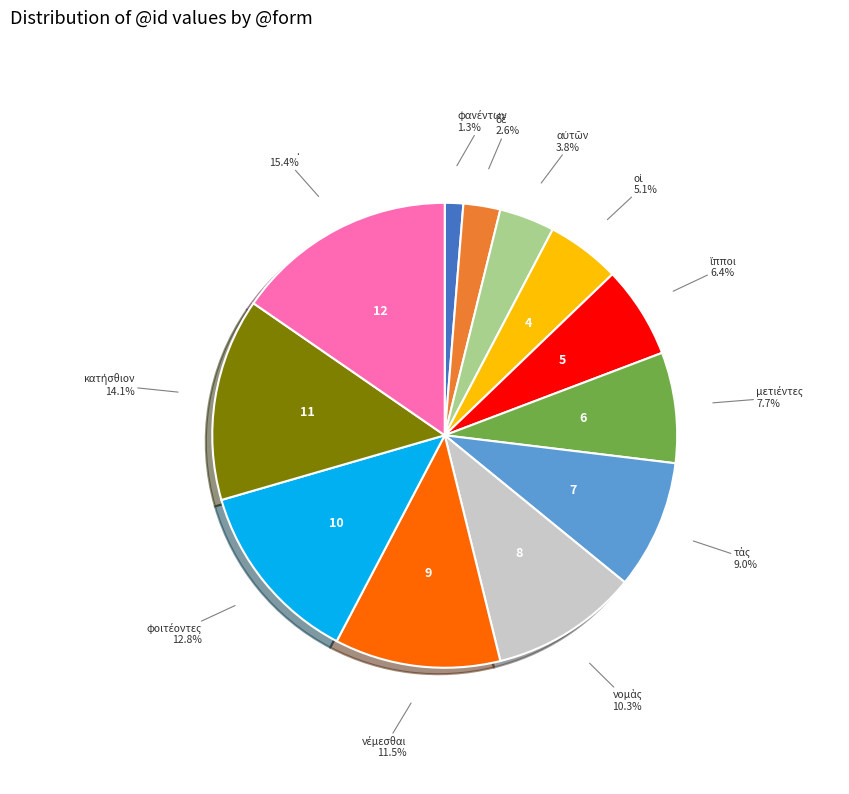

Is there any slice that represents more than half of the pie?

No